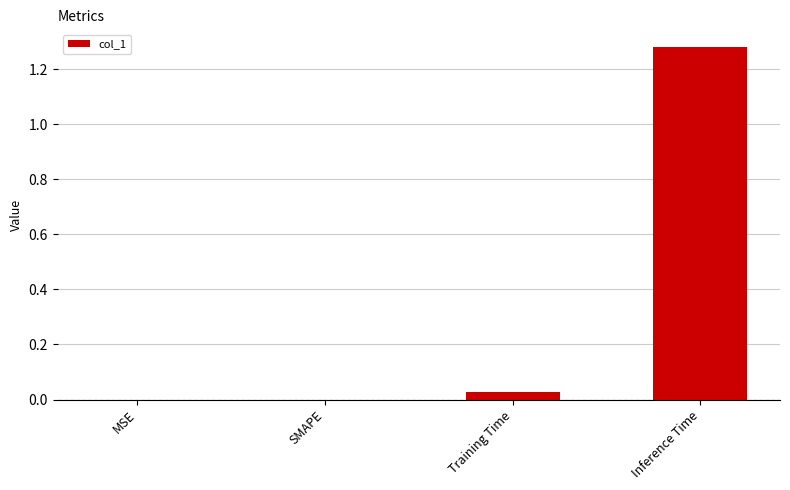

How many distinct data groups are displayed?

1